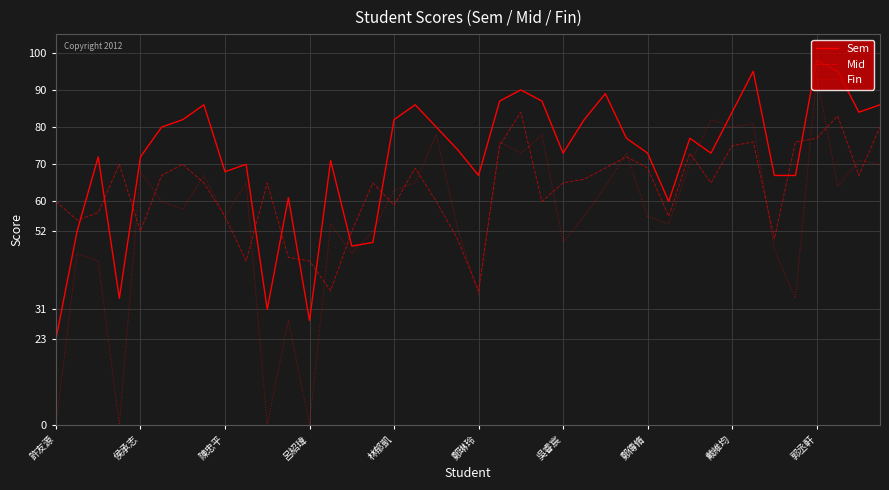

What is the greatest value displayed?

98